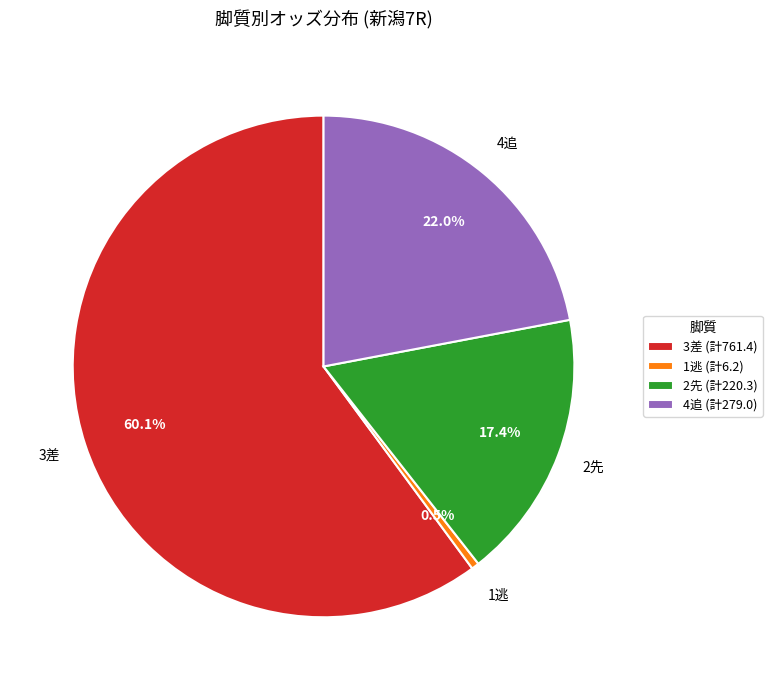

Which has a higher value, 1逃 (計6.2) or 3差 (計761.4)?

3差 (計761.4)